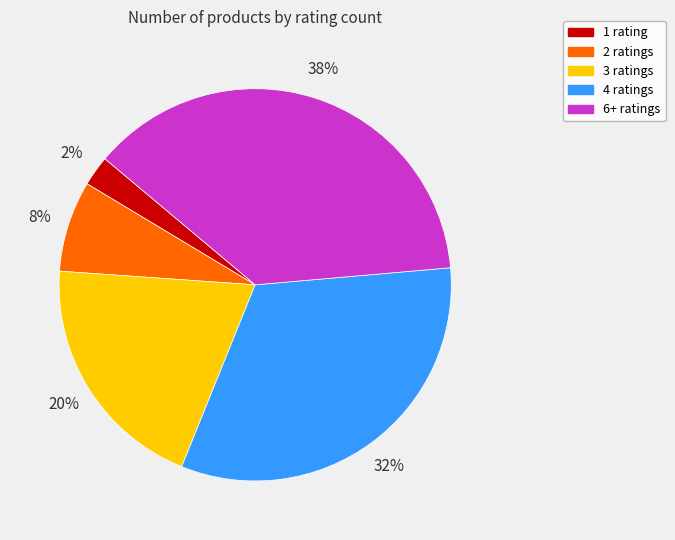

Count the number of slices in the pie.

5